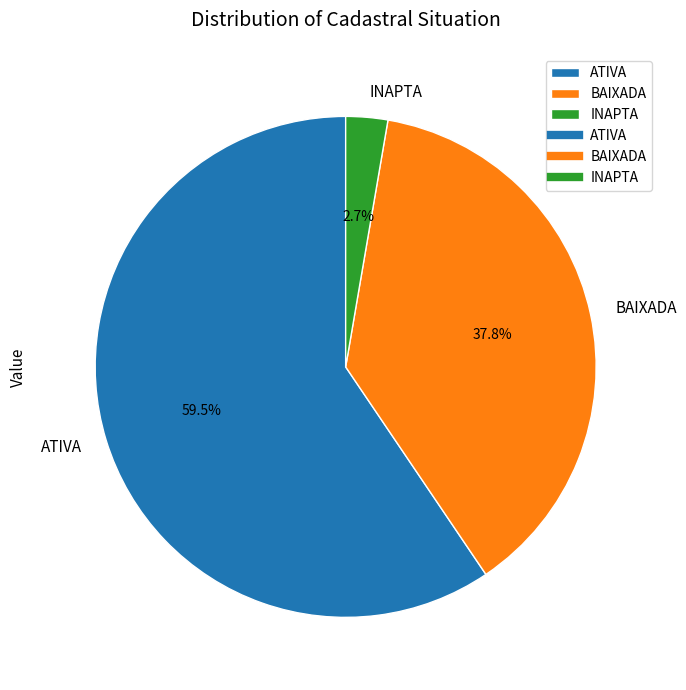

Between INAPTA and BAIXADA, which is larger?

BAIXADA